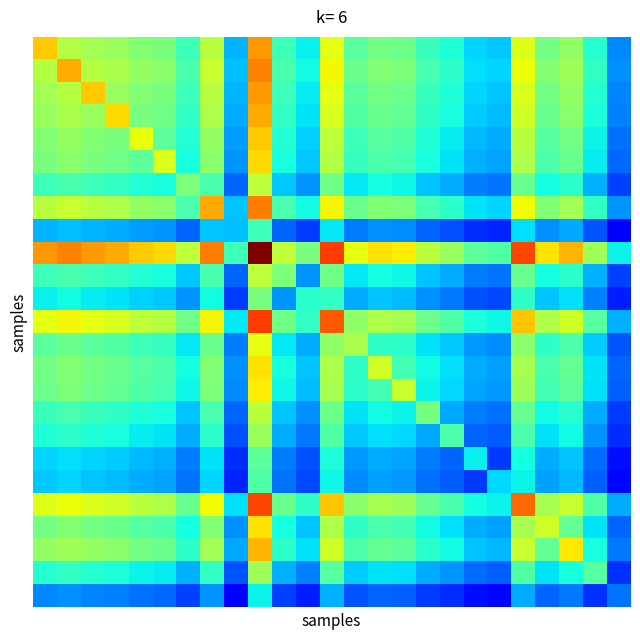

What is the greatest value displayed?

1.0